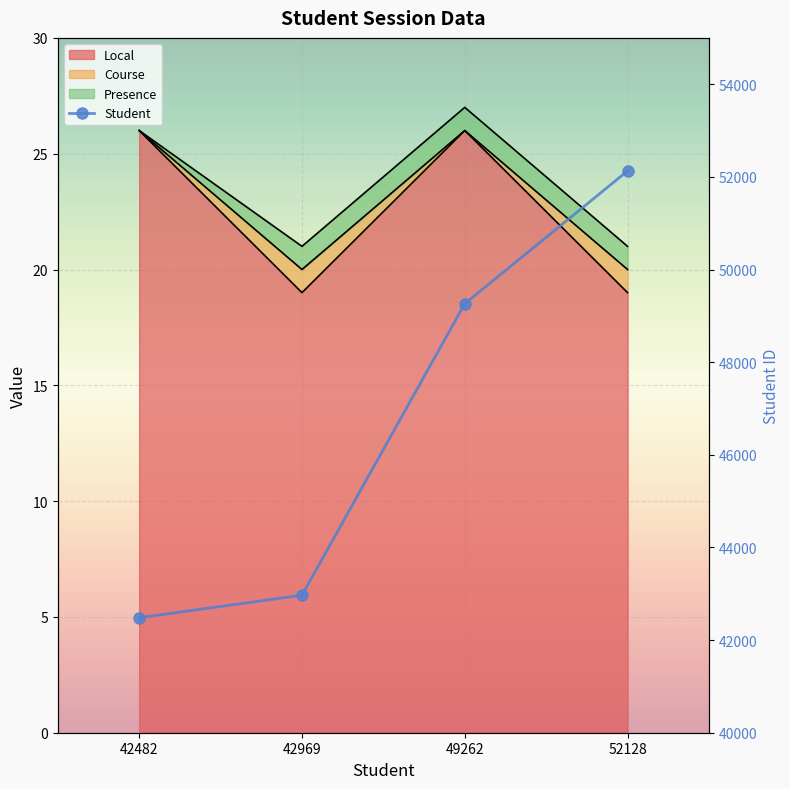

What is the minimum value for Local?

19